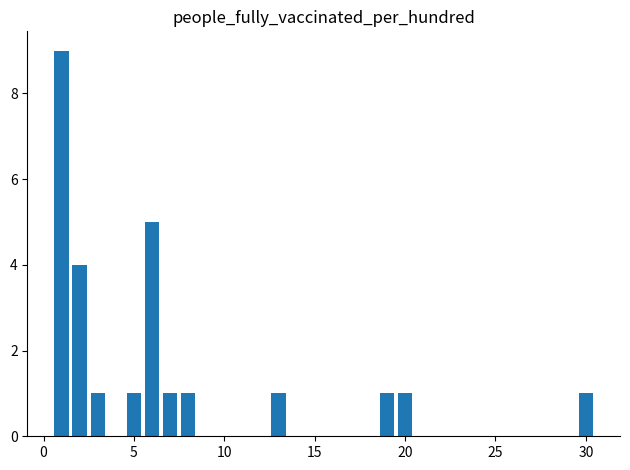

Reading right to left, extract all data points from this chart.

1	1	1	1	1	1	5	1	1	4	9